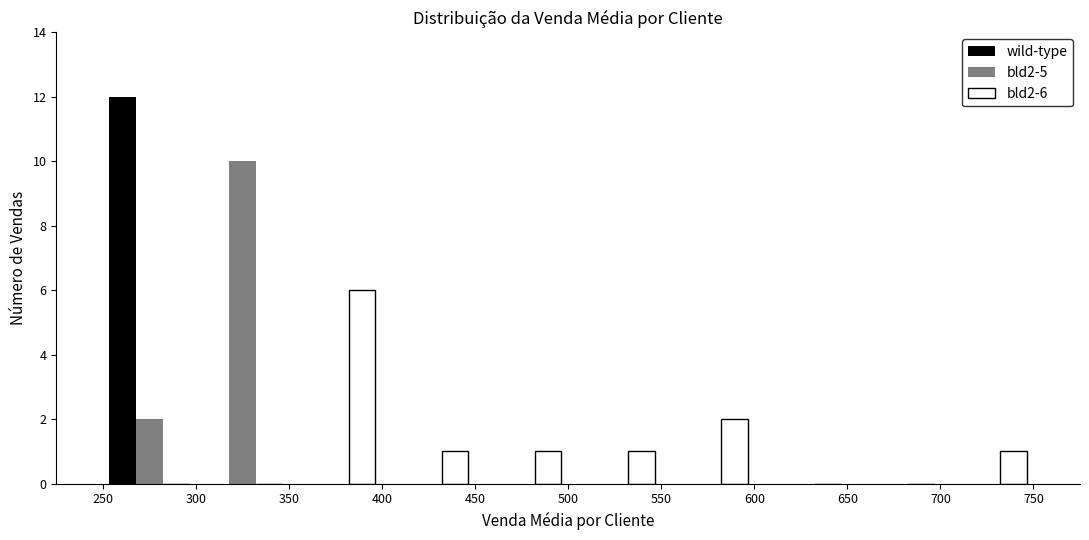

In the bld2-6 series, which range on the x-axis has the tallest bar?

350 to 400